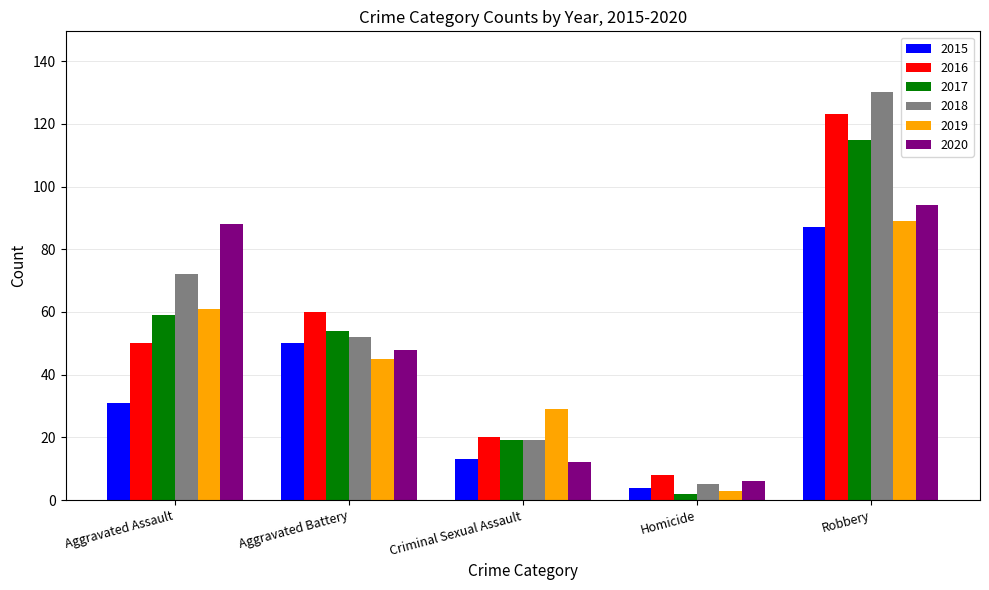

Which series has the largest total across all categories?

2018